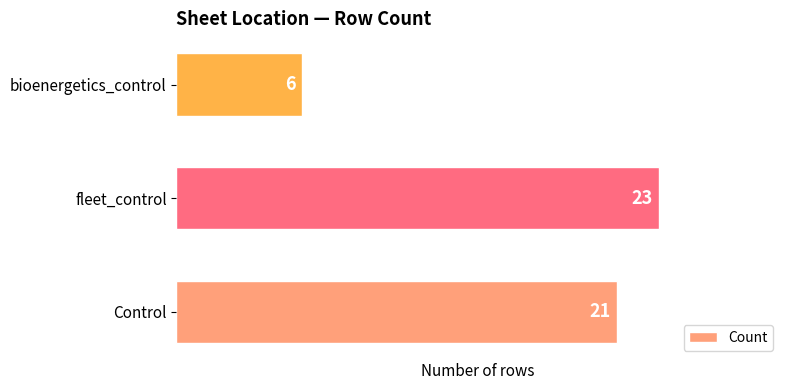

Between fleet_control and Control, which is larger?

fleet_control